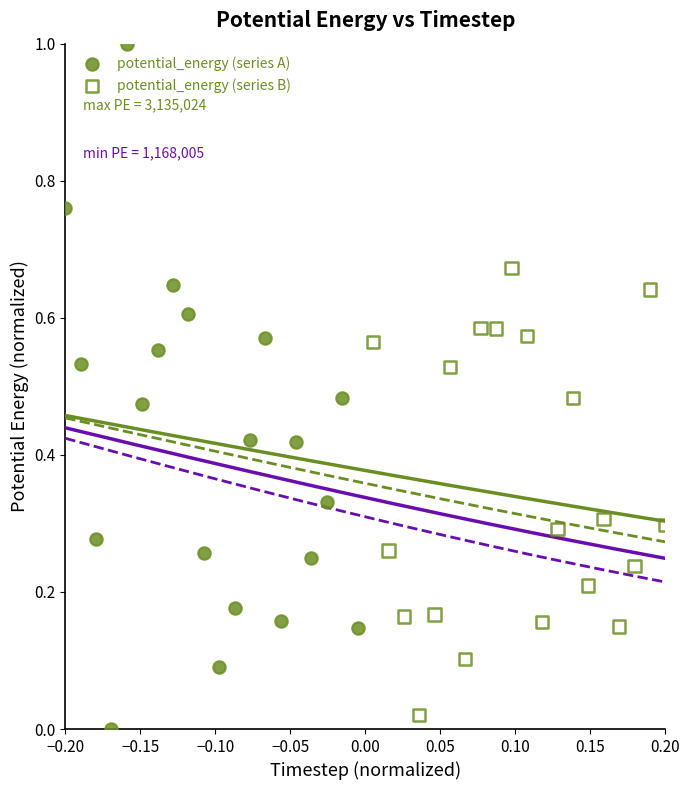

What are all the series names shown in the legend?

potential_energy (series A), potential_energy (series B)